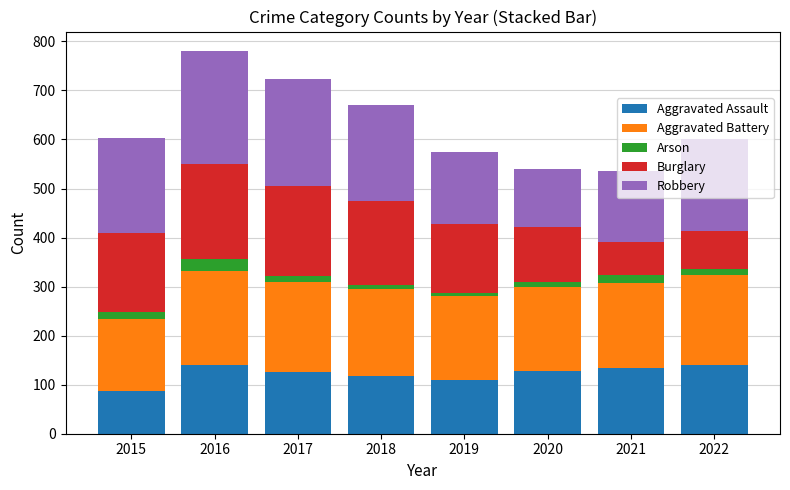

At which label does Aggravated Assault reach its minimum?

2015